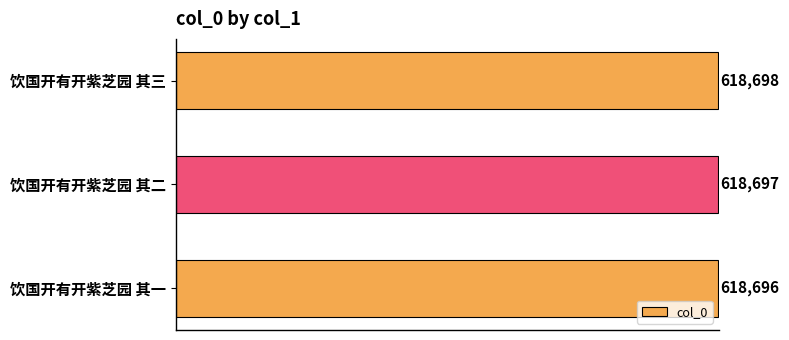

What is the minimum value shown in the chart?

618696